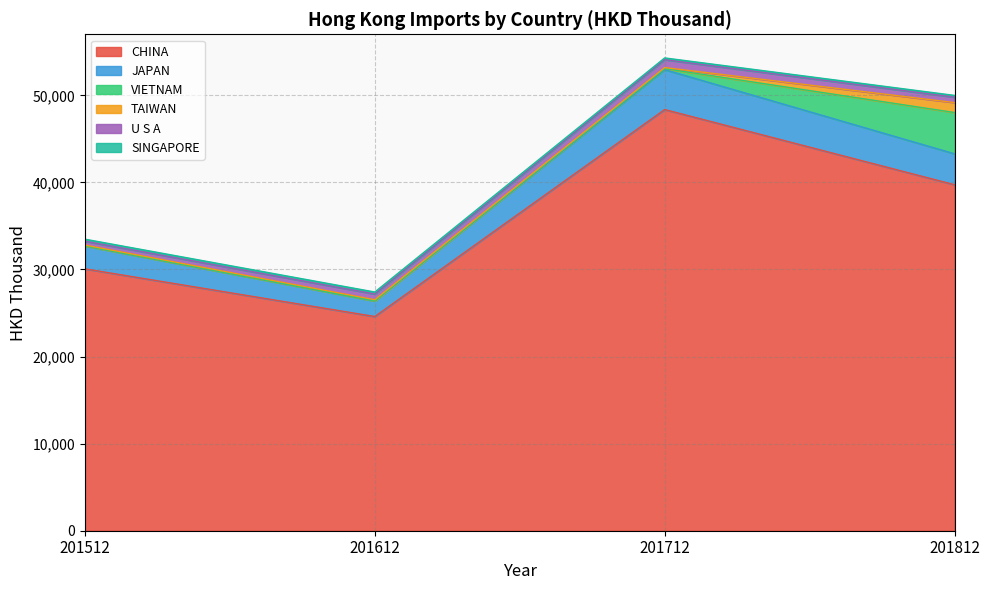

At which category does the chart reach its minimum across all series?

201512